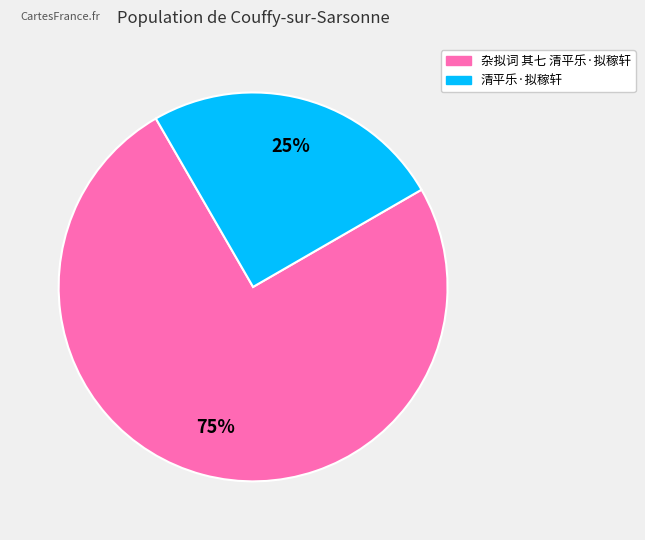

To the nearest percent, what is the difference between the largest and smallest slice percentages?

50%